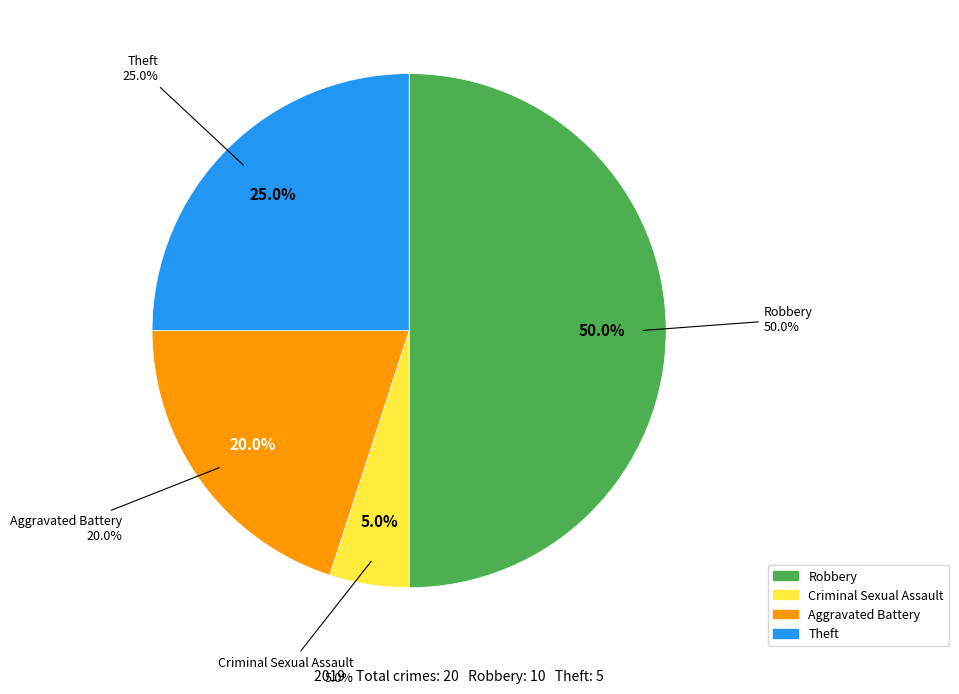

The Robbery slice represents 50% of the pie. True or false?

True